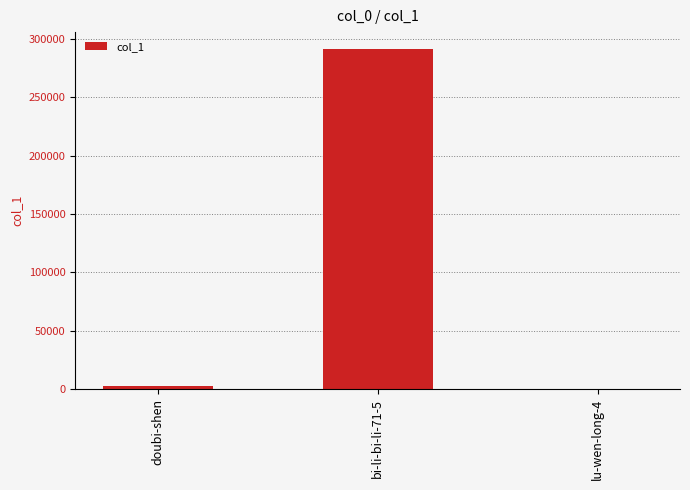

Reading left to right, list all the values displayed in this chart.

2569	291215	9